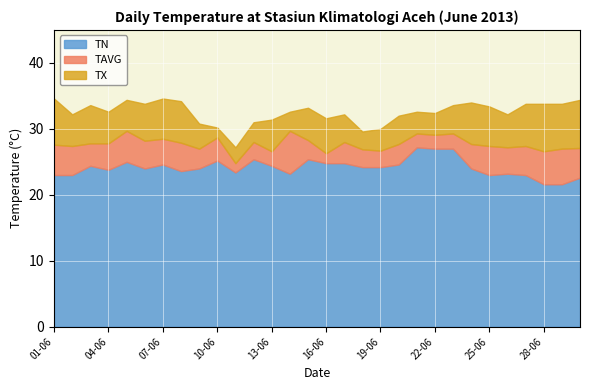

Between 01-06 and 21-06, which series saw the biggest shift?

TN